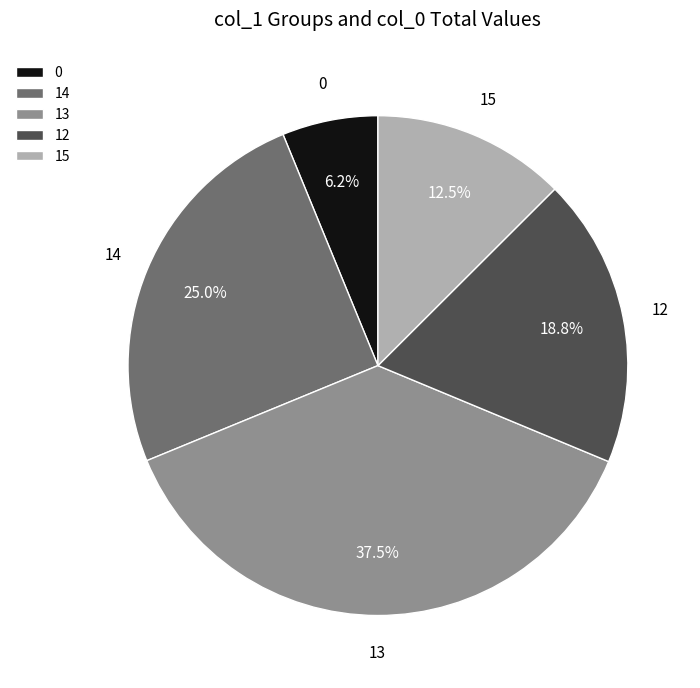

What percentage is NOT represented by 13?

62.5%